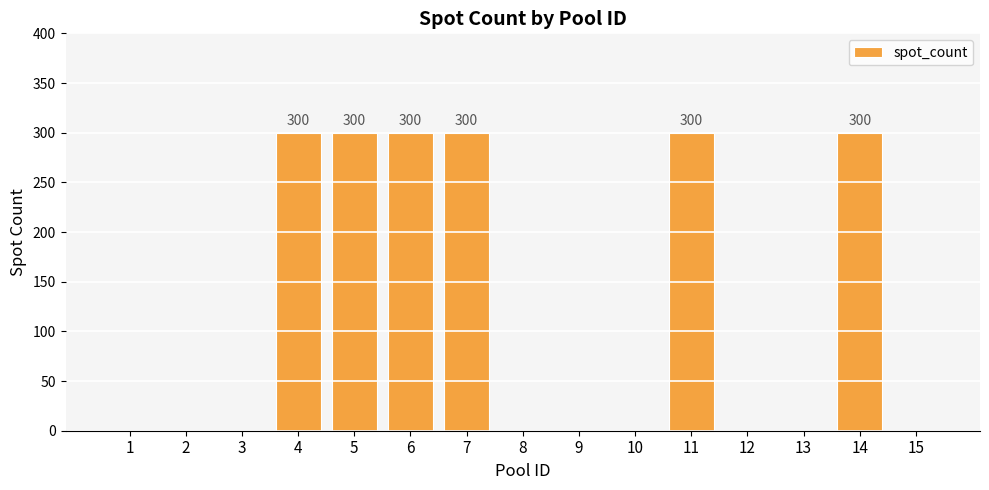

What is the change in value from 4 to 10?

-300